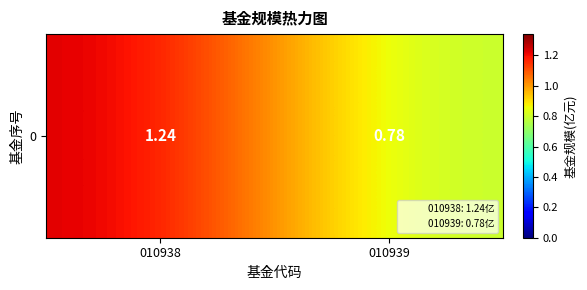

Reading left to right, list all the values displayed in this chart.

010938=1.2	010939=0.8